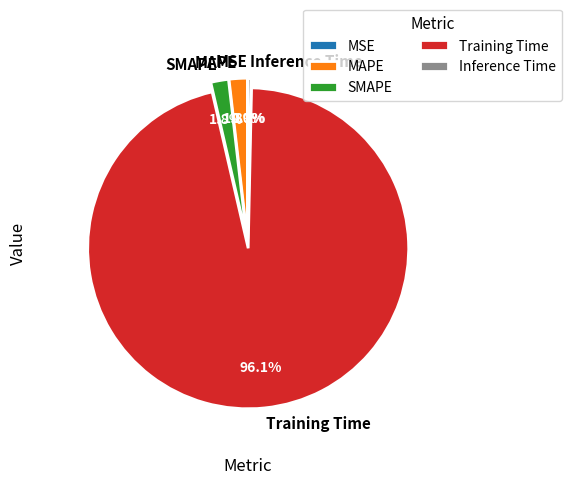

The Inference Time slice represents 0% of the pie. True or false?

True